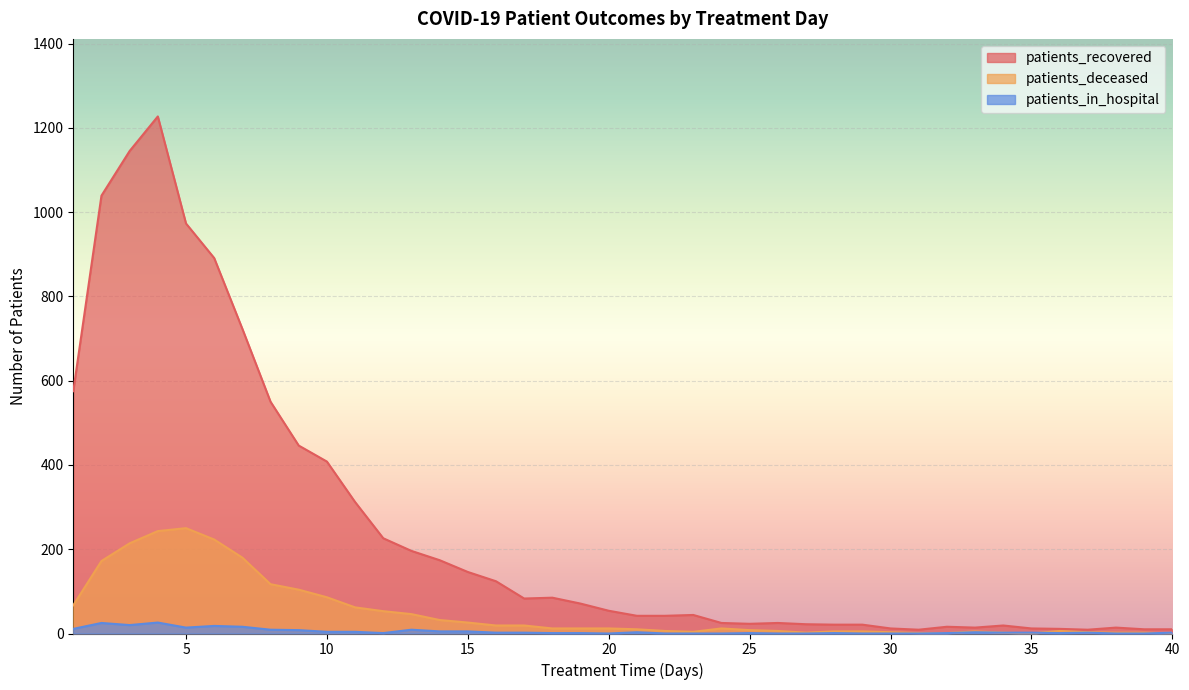

What is the difference between the patients_recovered values at 15 and 20?

92